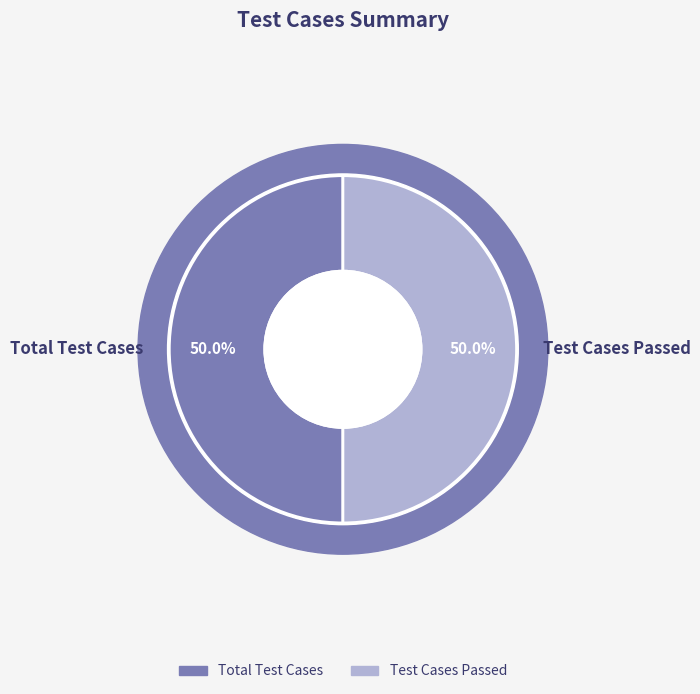

Which slice is the largest?

Total Test Cases